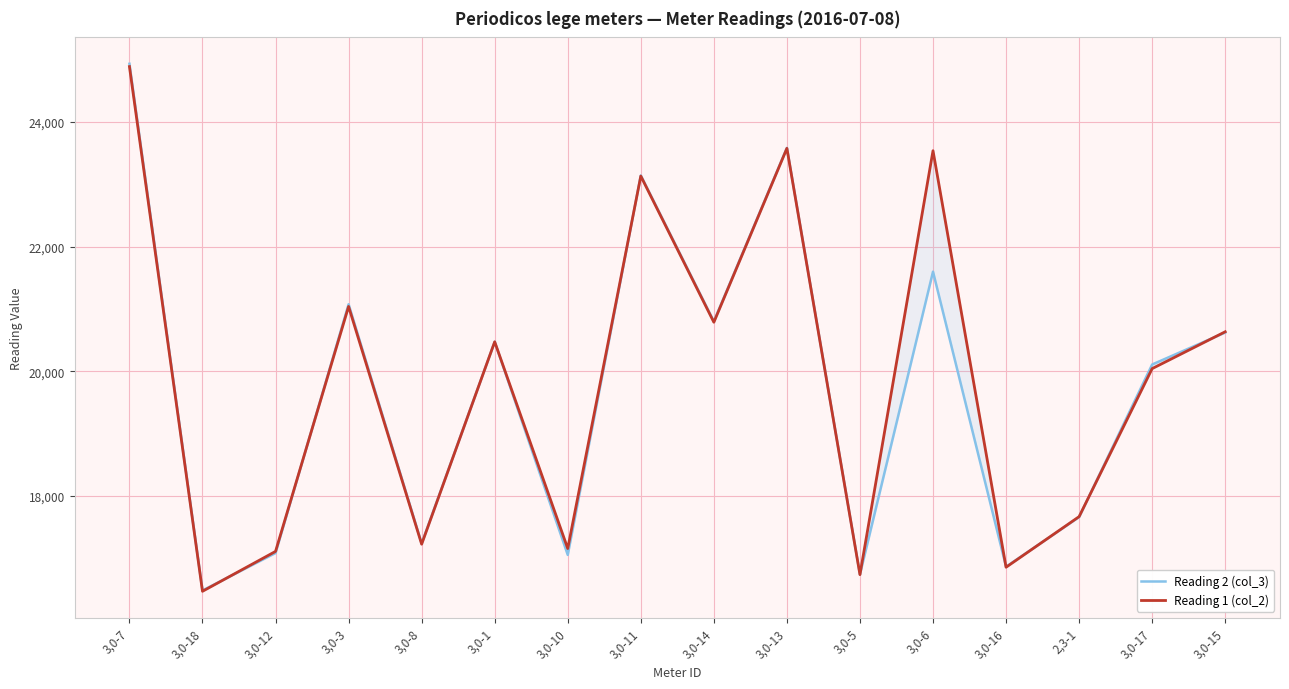

What is the label of the 4th point from the left?

3,0-3